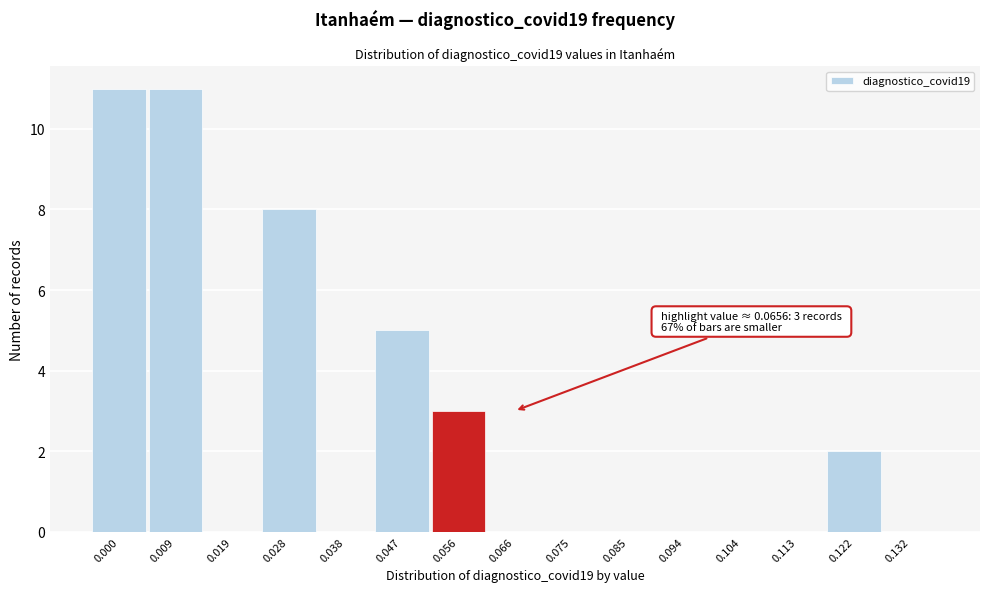

Reading left to right, extract all data points from this chart.

0.000=11	0.009=11	0.019=0	0.028=8	0.038=0	0.047=5	0.056=3	0.066=0	0.075=0	0.085=0	0.094=0	0.104=0	0.113=0	0.122=2	0.132=0